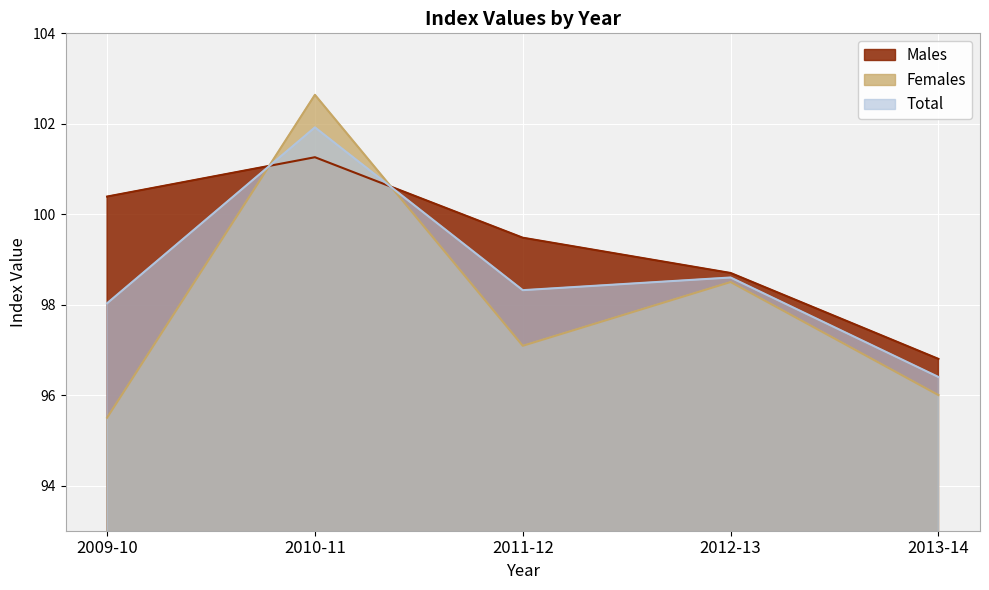

What is the label of the 1st point from the right?

2013-14